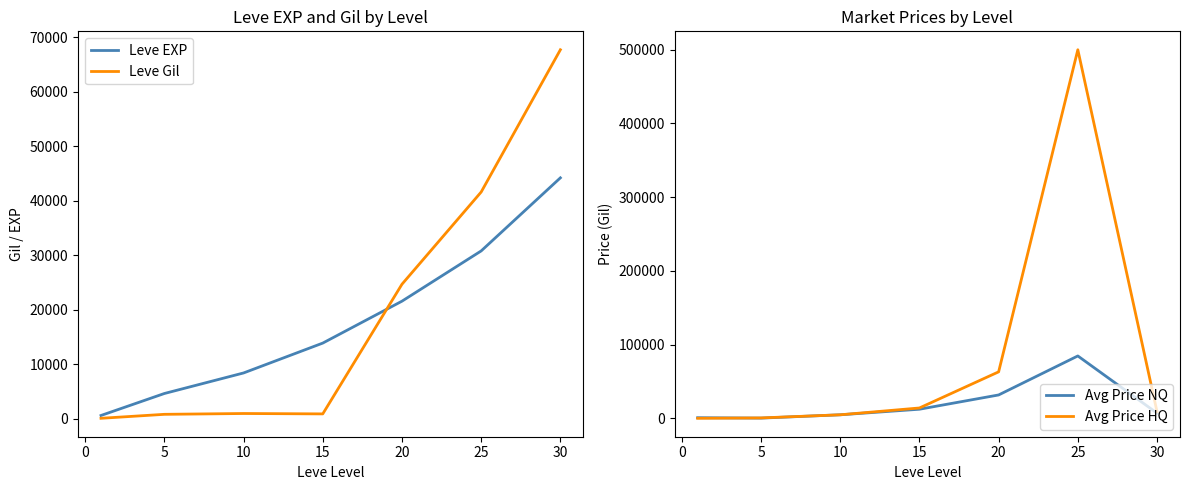

True or false: Avg Price HQ has a value of 16512.9 at 20.

False